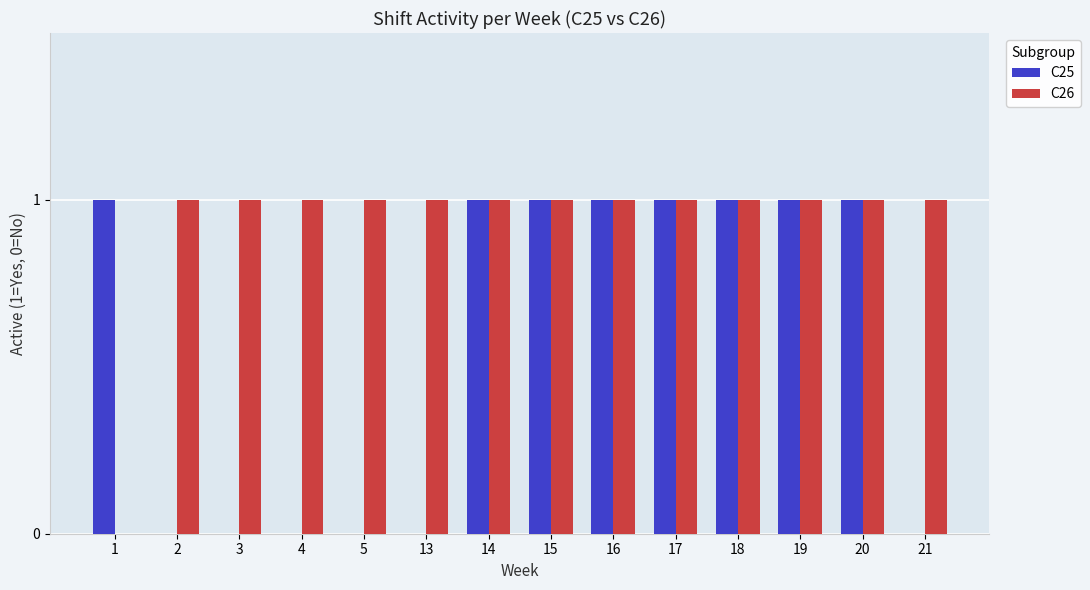

True or false: C26 has a value of -1 at 1.

False